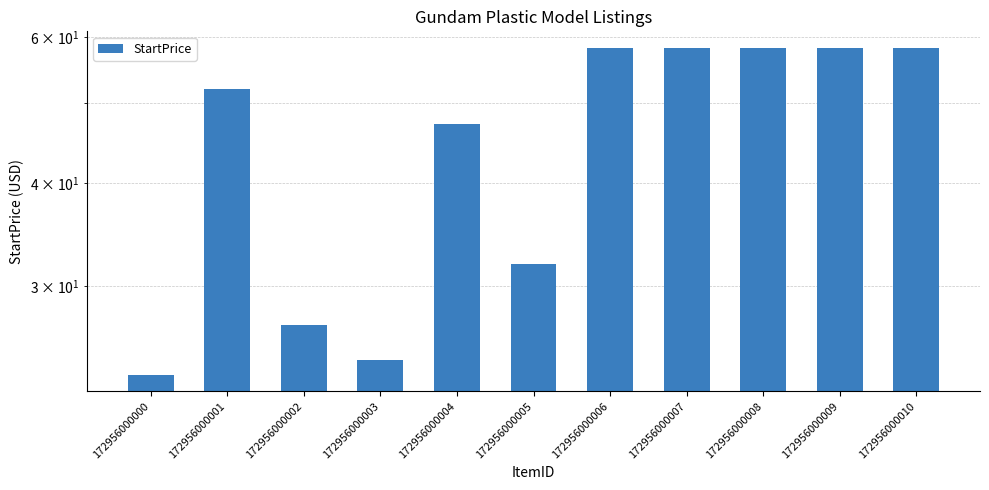

Rank the categories by value from highest to lowest.

172956000006, 172956000007, 172956000008, 172956000009, 172956000010, 172956000001, 172956000004, 172956000005, 172956000002, 172956000003, 172956000000